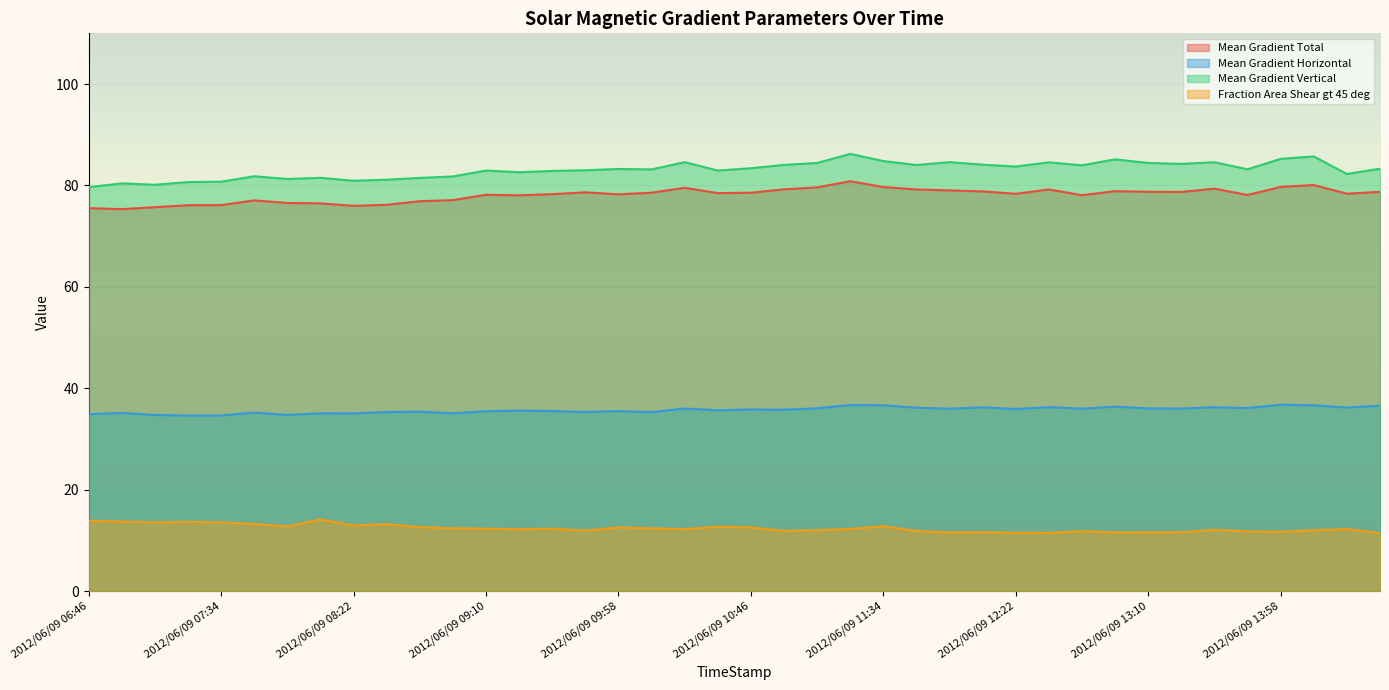

True or false: Mean Gradient Horizontal and Mean Gradient Vertical cross at least once.

False